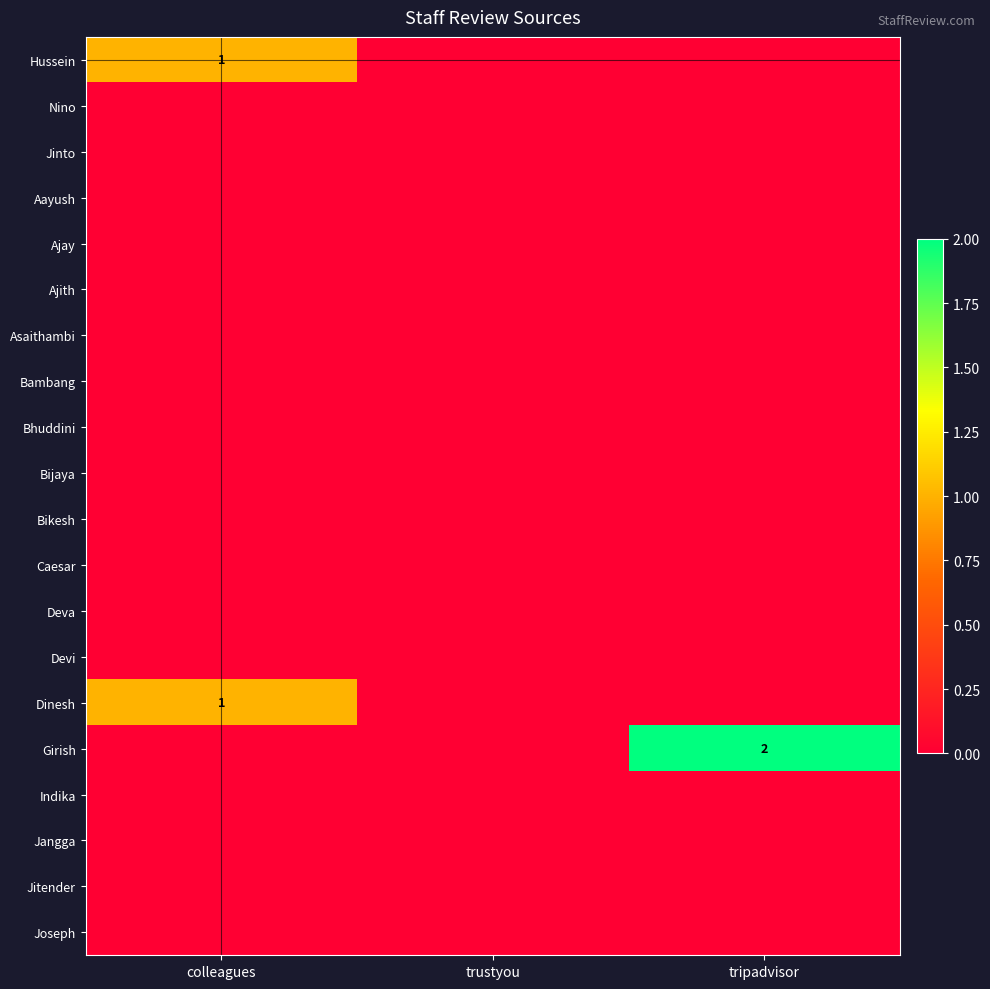

What is the greatest value displayed?

2